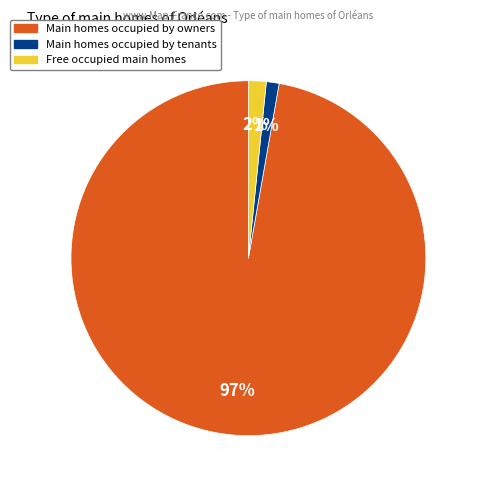

How many segments does this pie chart have?

3